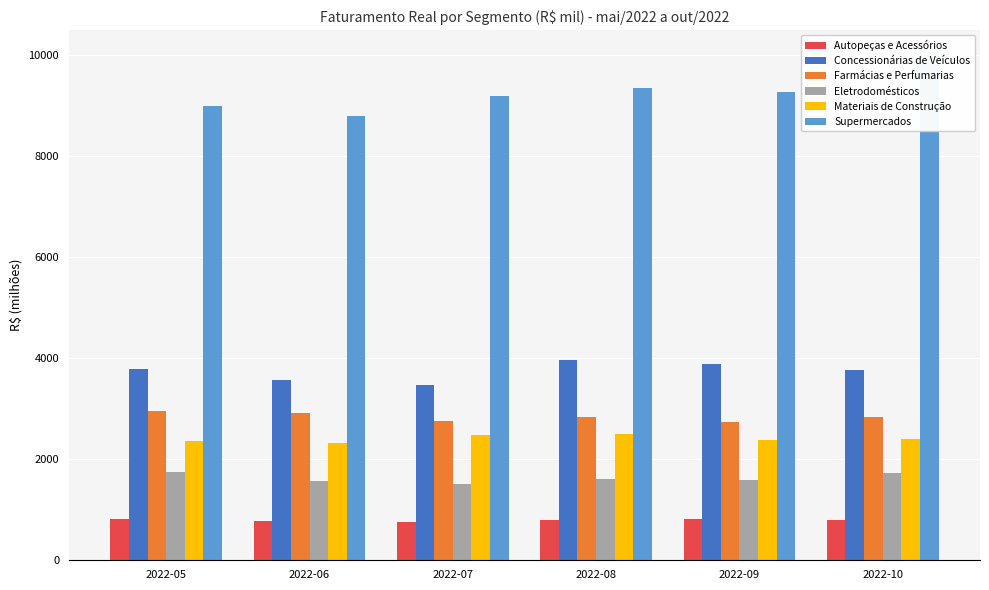

What are all the series names shown in the legend?

Autopeças e Acessórios, Concessionárias de Veículos, Farmácias e Perfumarias, Eletrodomésticos, Materiais de Construção, Supermercados